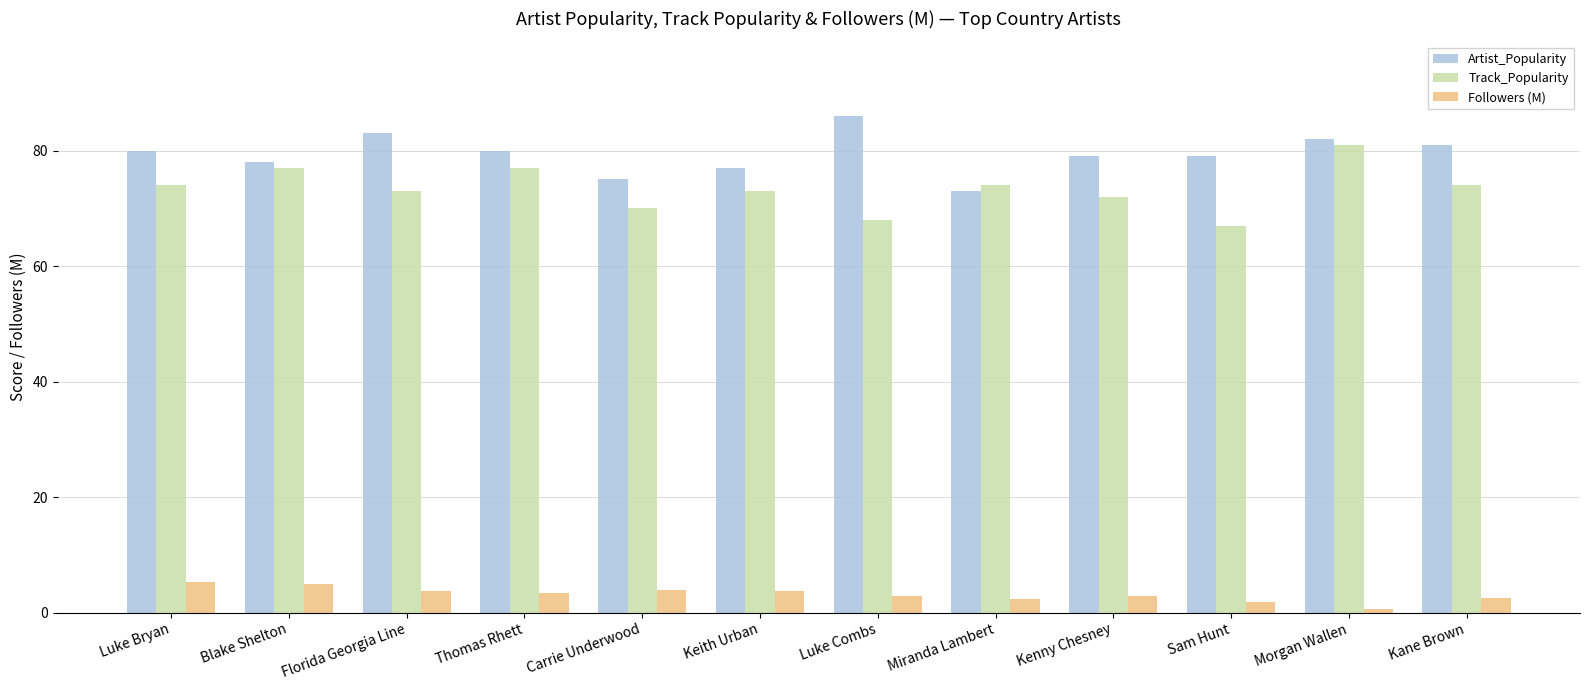

Rank the series at Carrie Underwood from lowest to highest value.

Followers (M), Track_Popularity, Artist_Popularity